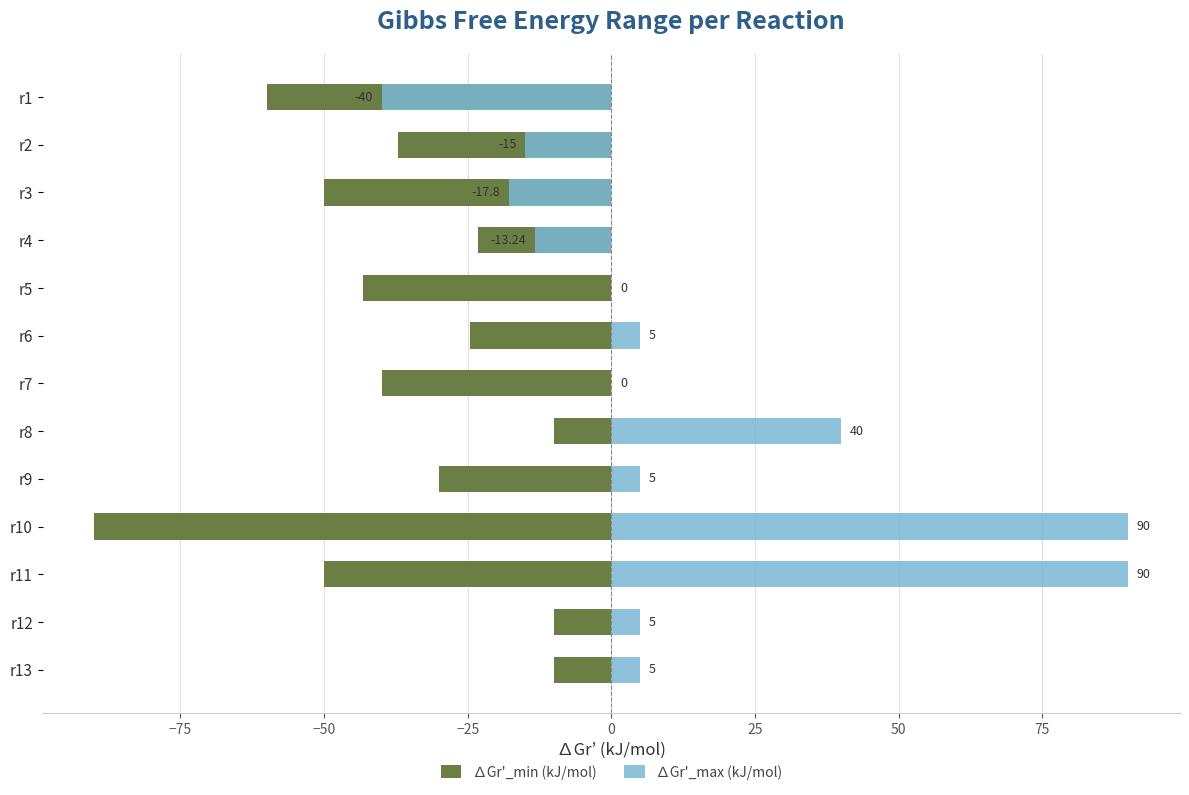

What is the value of the ∆Gr'_max (kJ/mol) bar at the 6th from the left?

5.0